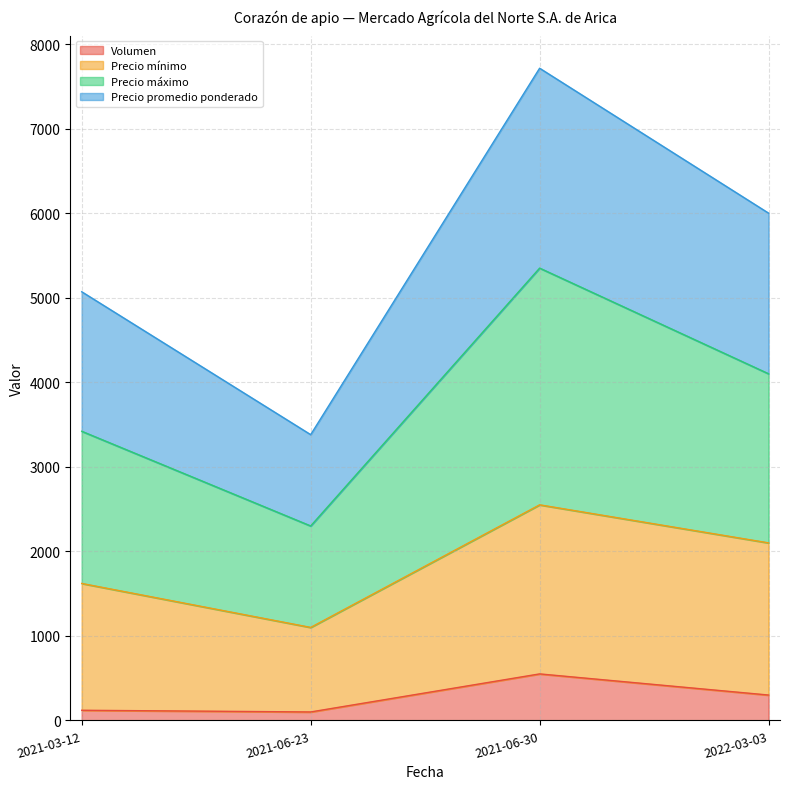

The value of Volumen at 2021-03-12 is 212. True or false?

False